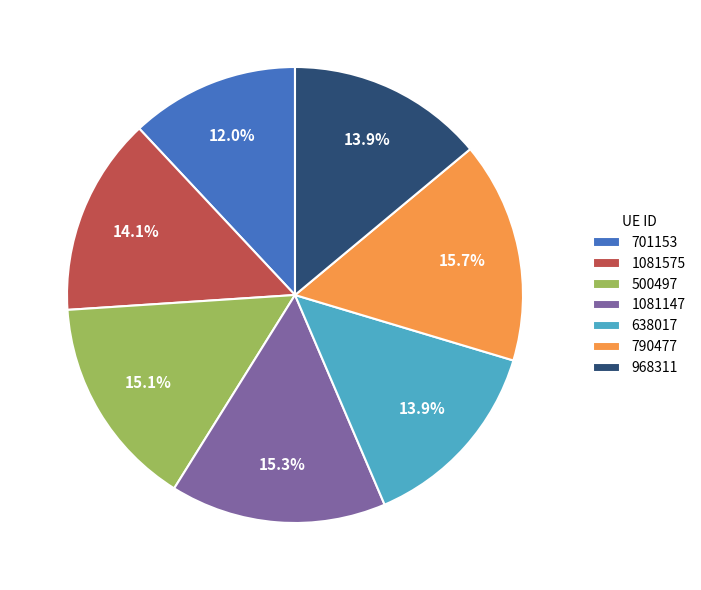

True or false: 1081147 accounts for 26% of the total.

False